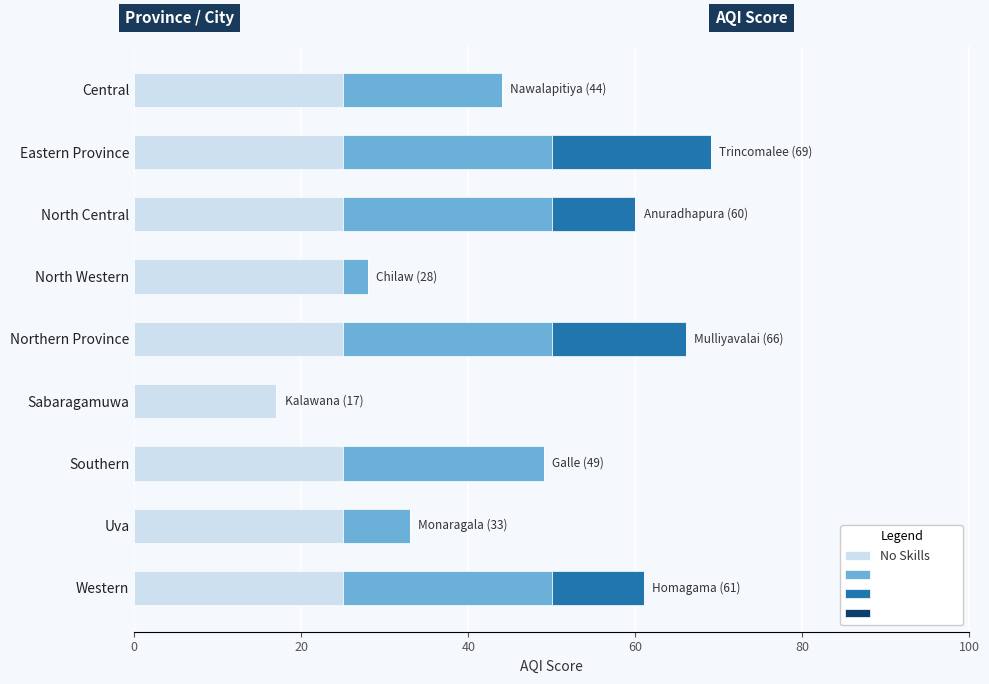

What is the total value across all series at Western?

61